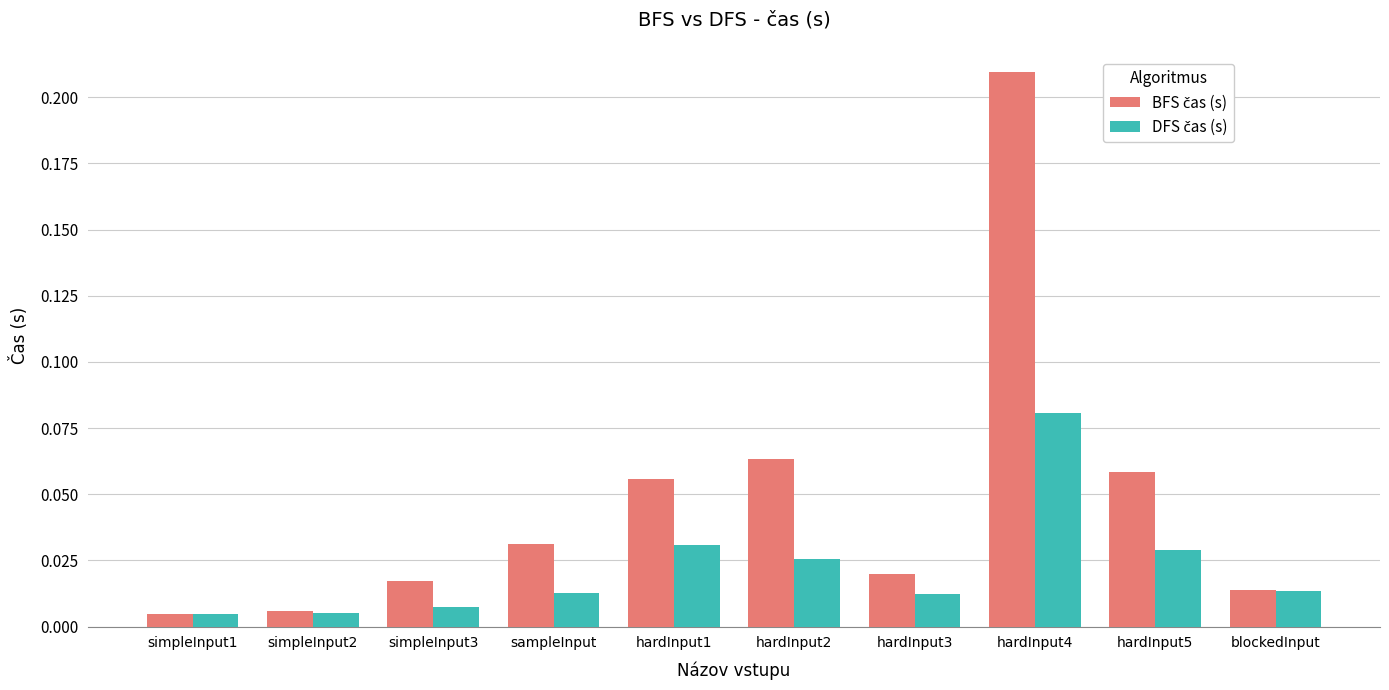

At which category is the sum across all series the highest?

hardInput4